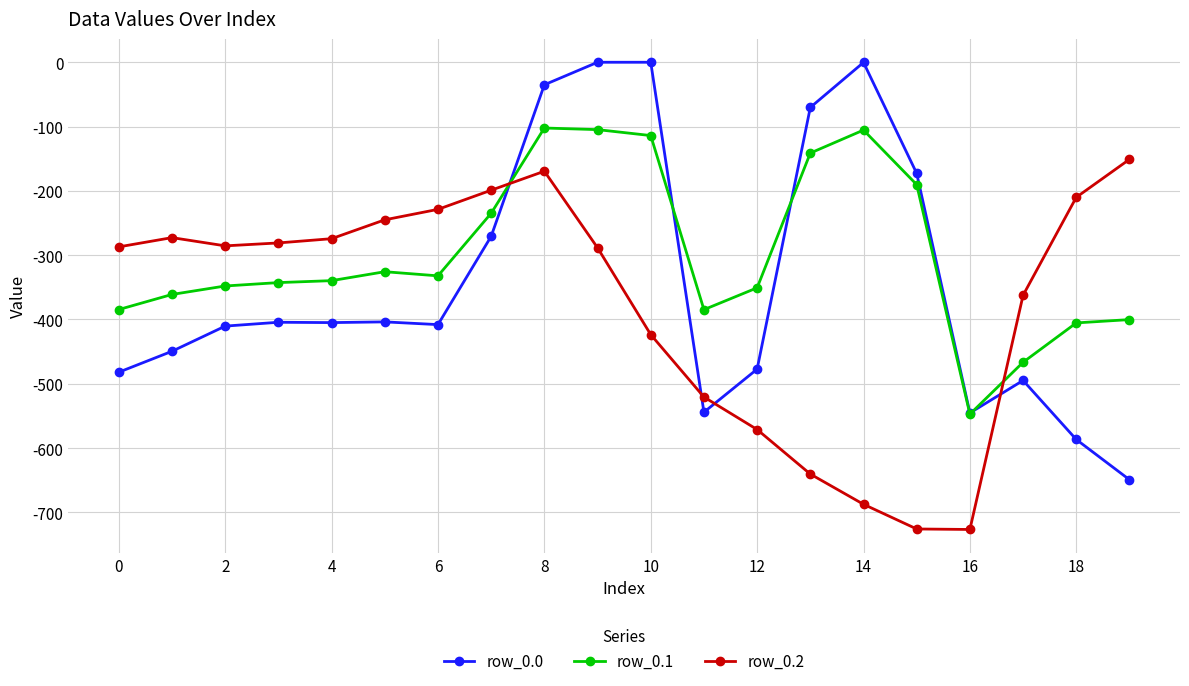

Which series has the largest total across all categories?

row_0.1